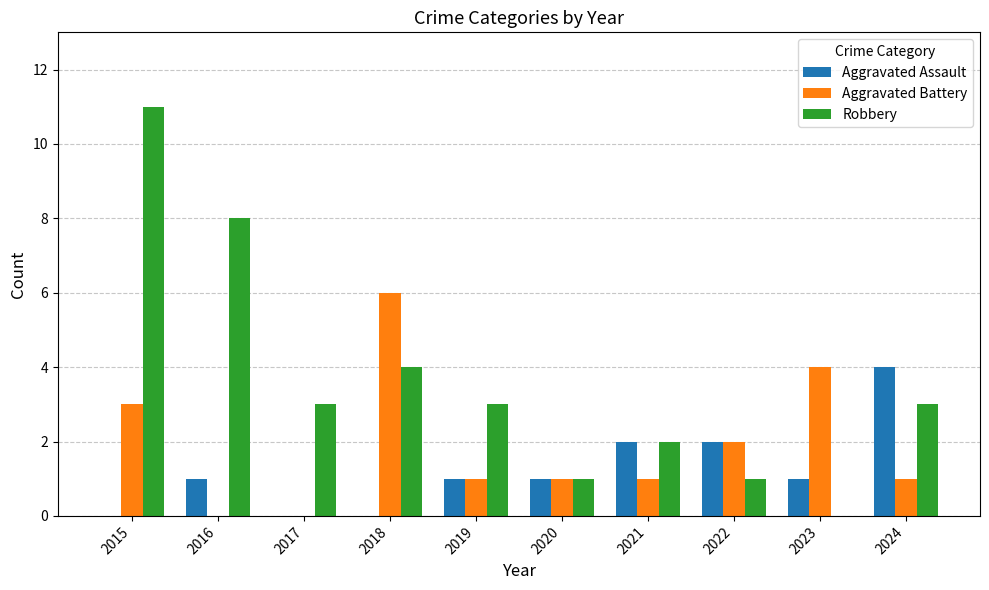

Reading left to right, what are all the values shown in this chart?

Aggravated Assault: 0	1	0	0	1	1	2	2	1	4
Aggravated Battery: 3	0	0	6	1	1	1	2	4	1
Robbery: 11	8	3	4	3	1	2	1	0	3